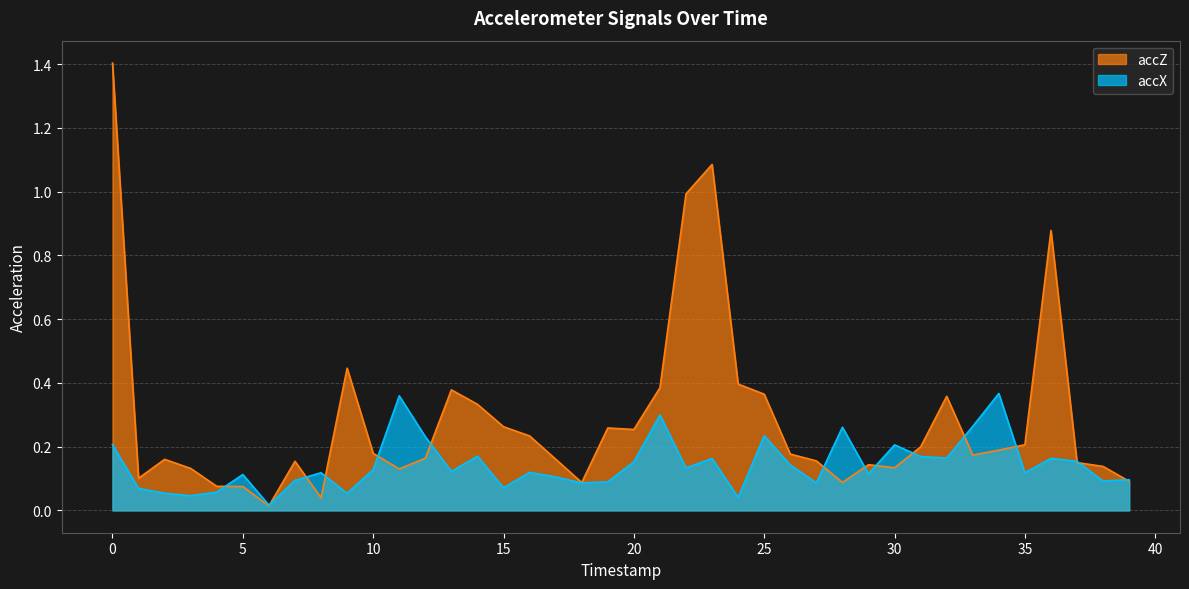

The value of accZ at 13 is 0.2. True or false?

False